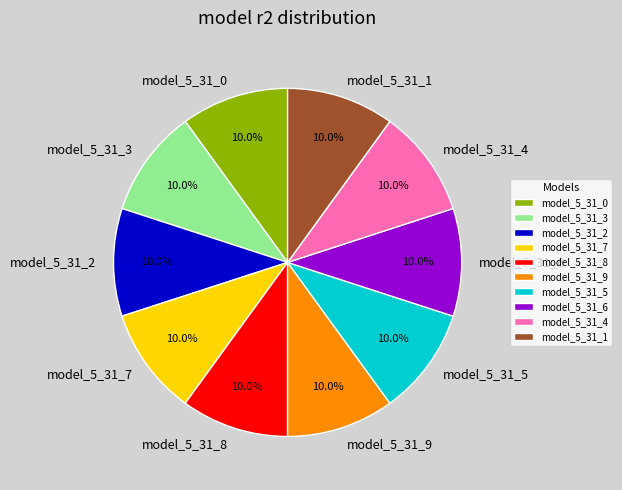

To the nearest percent, what is the combined percentage of model_5_31_7 and model_5_31_8?

20%